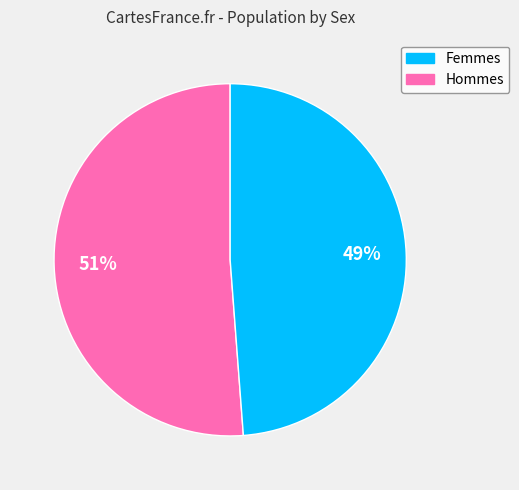

Is there a majority slice in this chart?

Yes